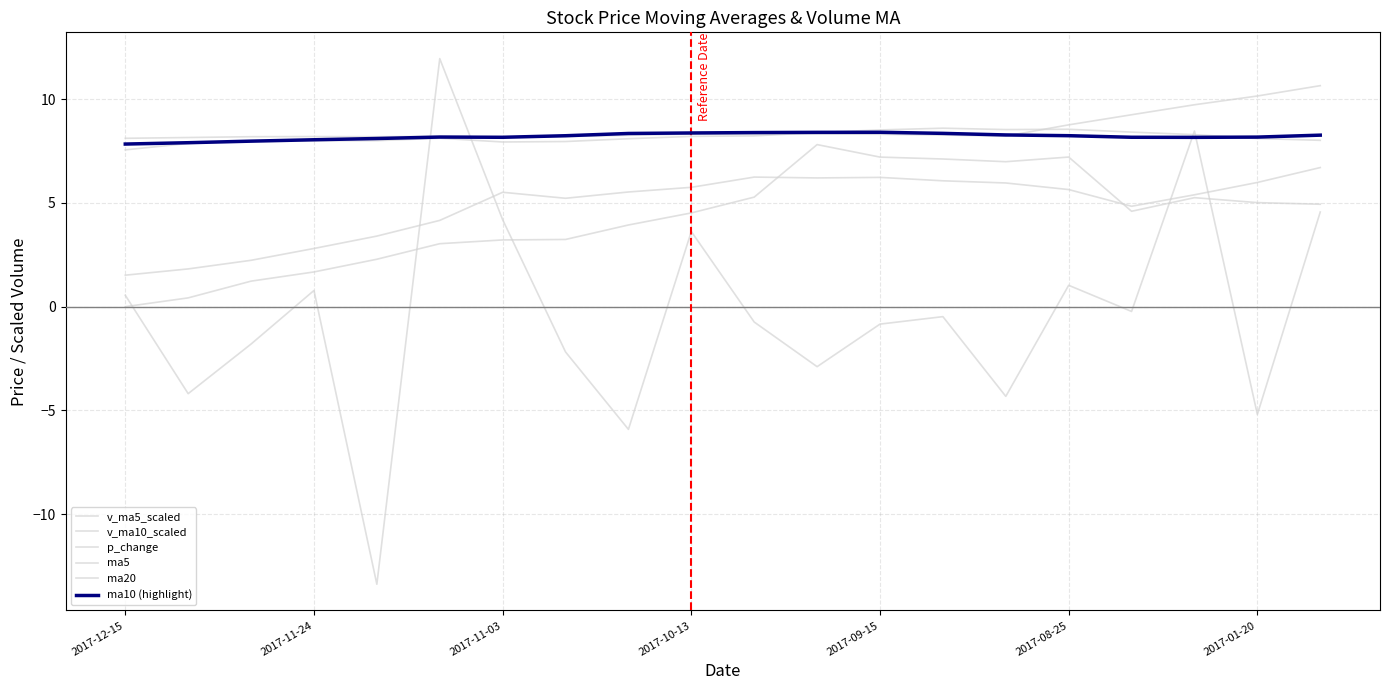

What is the difference between the maximum and minimum values in the v_ma10_scaled series?

5.2